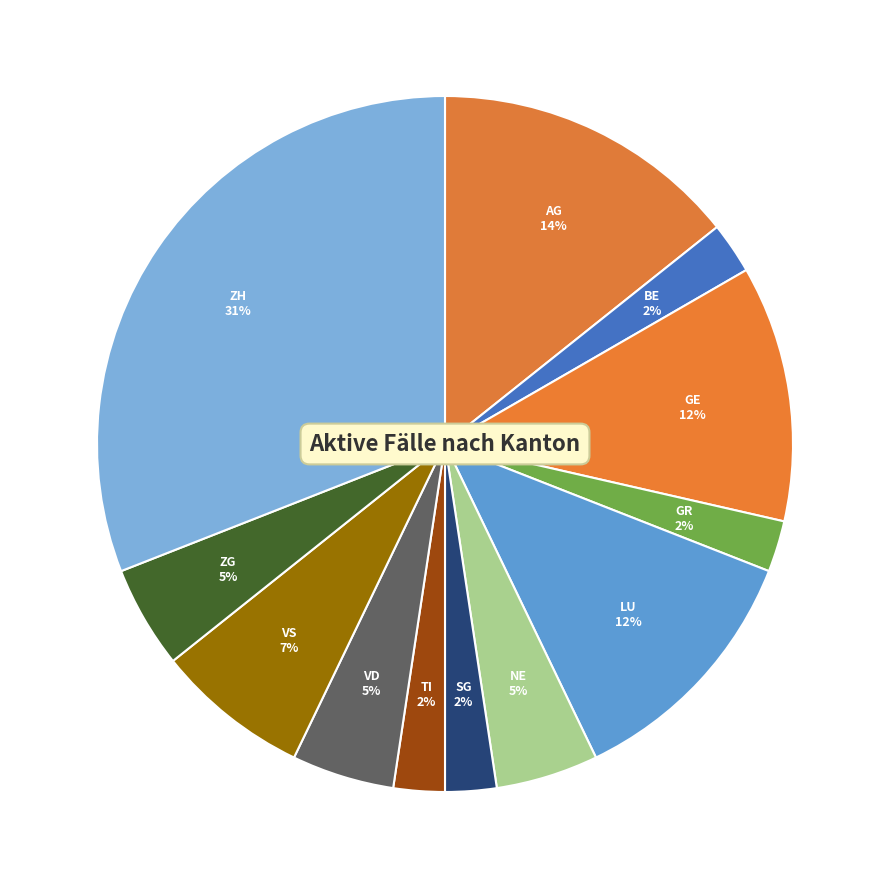

Do ZH and TI together represent more than half of the pie?

No